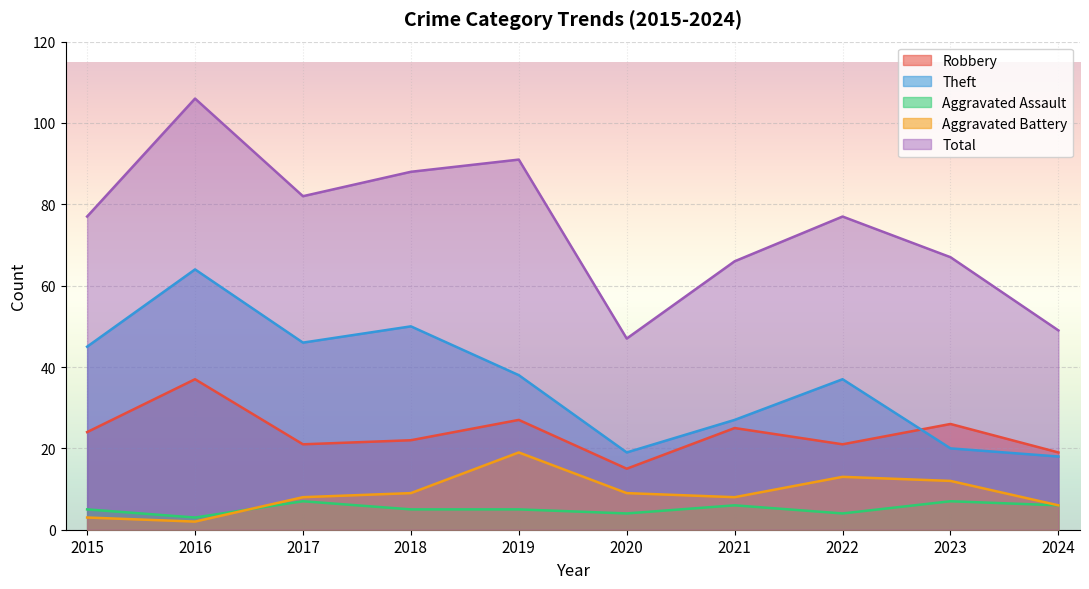

What is the greatest value displayed?

106